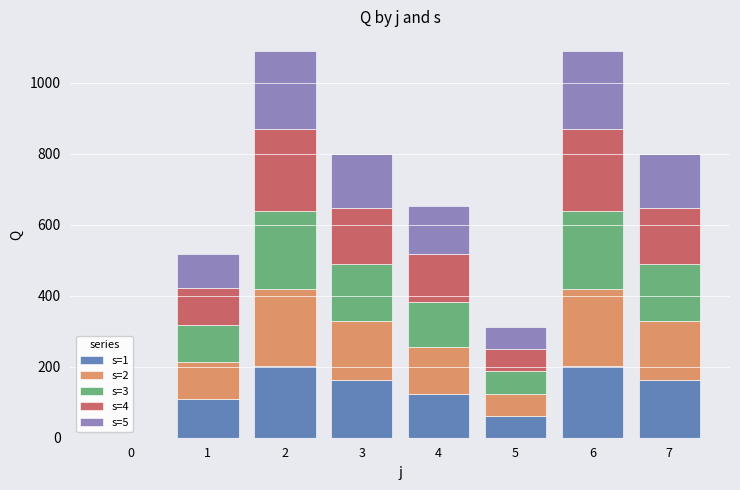

Are the bars grouped side by side (vs. stacked)?

No